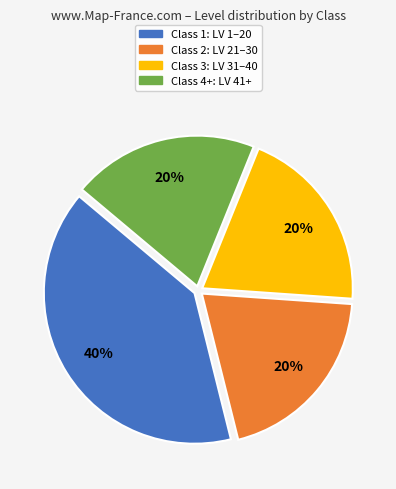

Does any single category account for the majority?

No